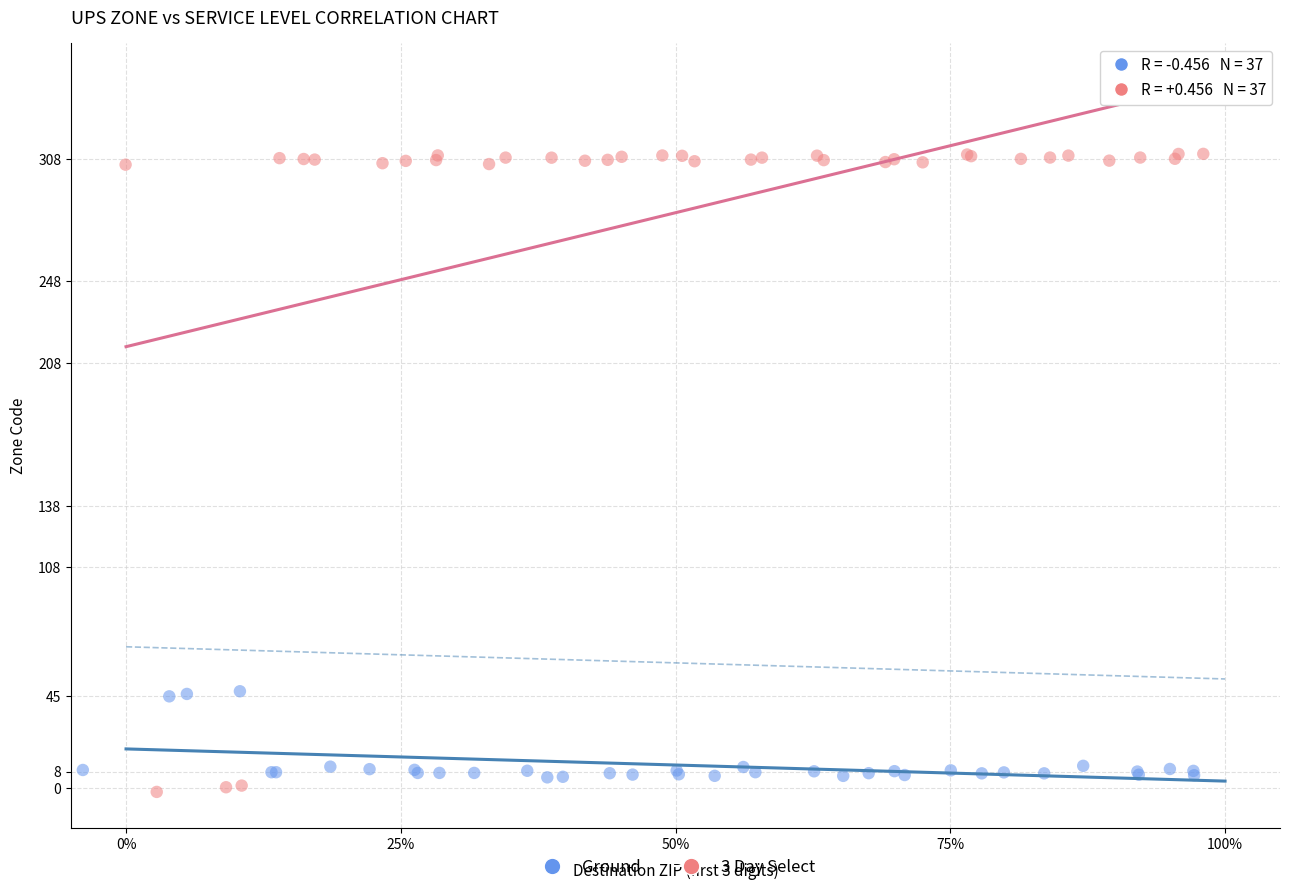

Which series has the largest Y range (max minus min)?

3 Day Select